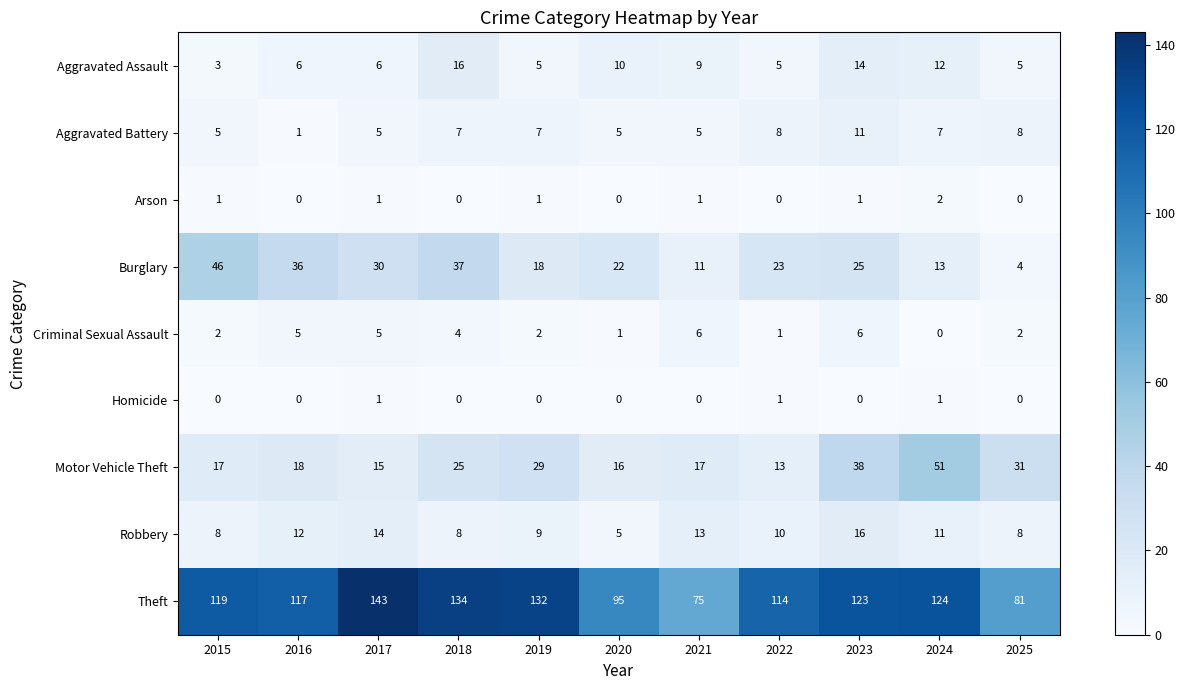

At how many categories does at least one series exceed 65?

11